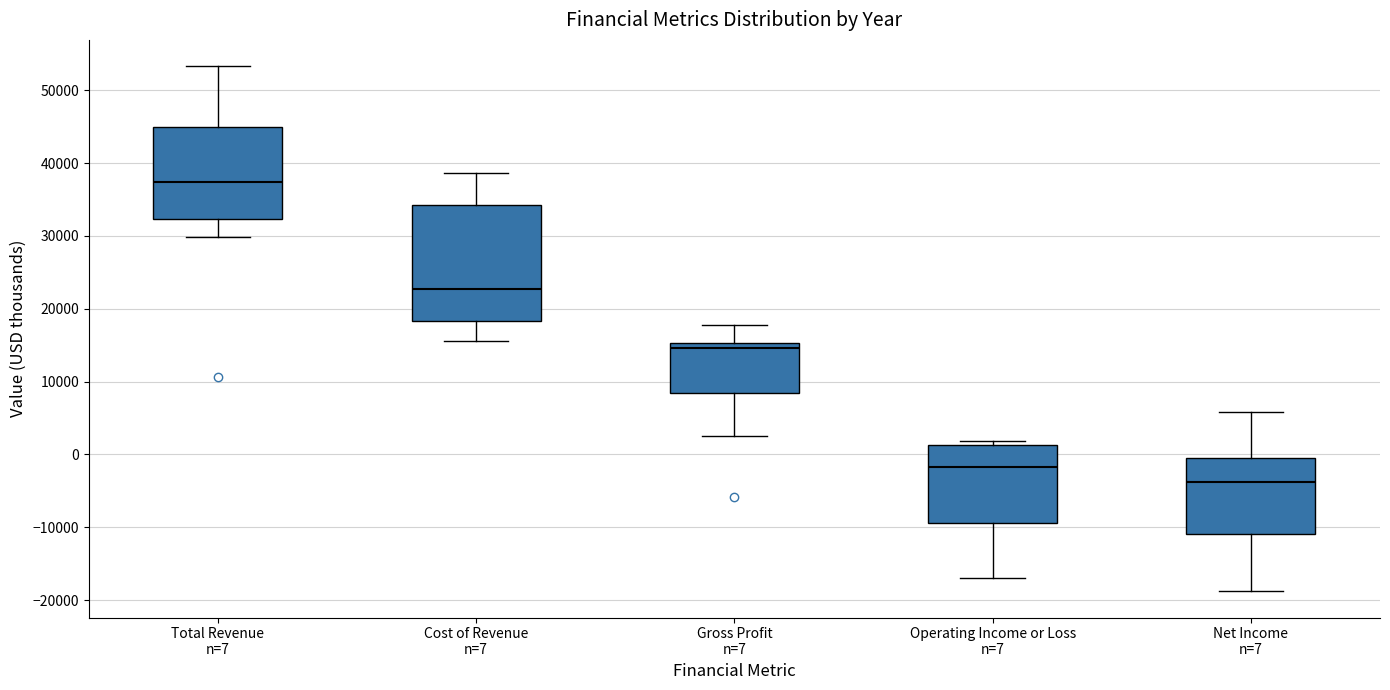

Where does the median line of the box for Total Revenue n=7 sit on the y-axis? The values are not printed on the chart, so give them approximately, as read against the axis.

37000